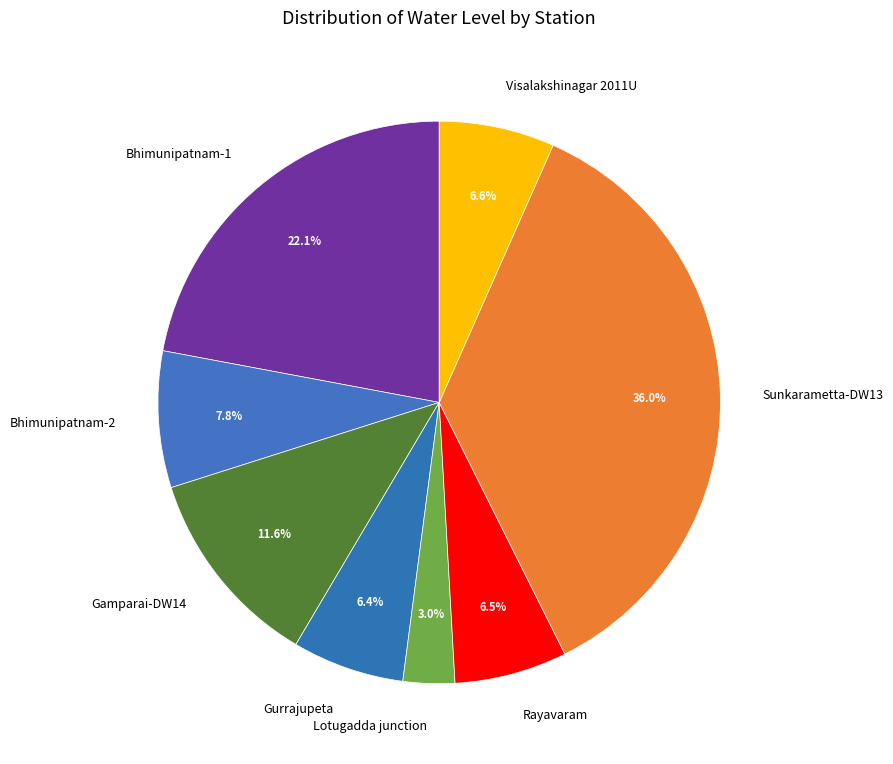

To the nearest percent, what is the combined percentage of Sunkarametta-DW13 and Lotugadda junction?

39%